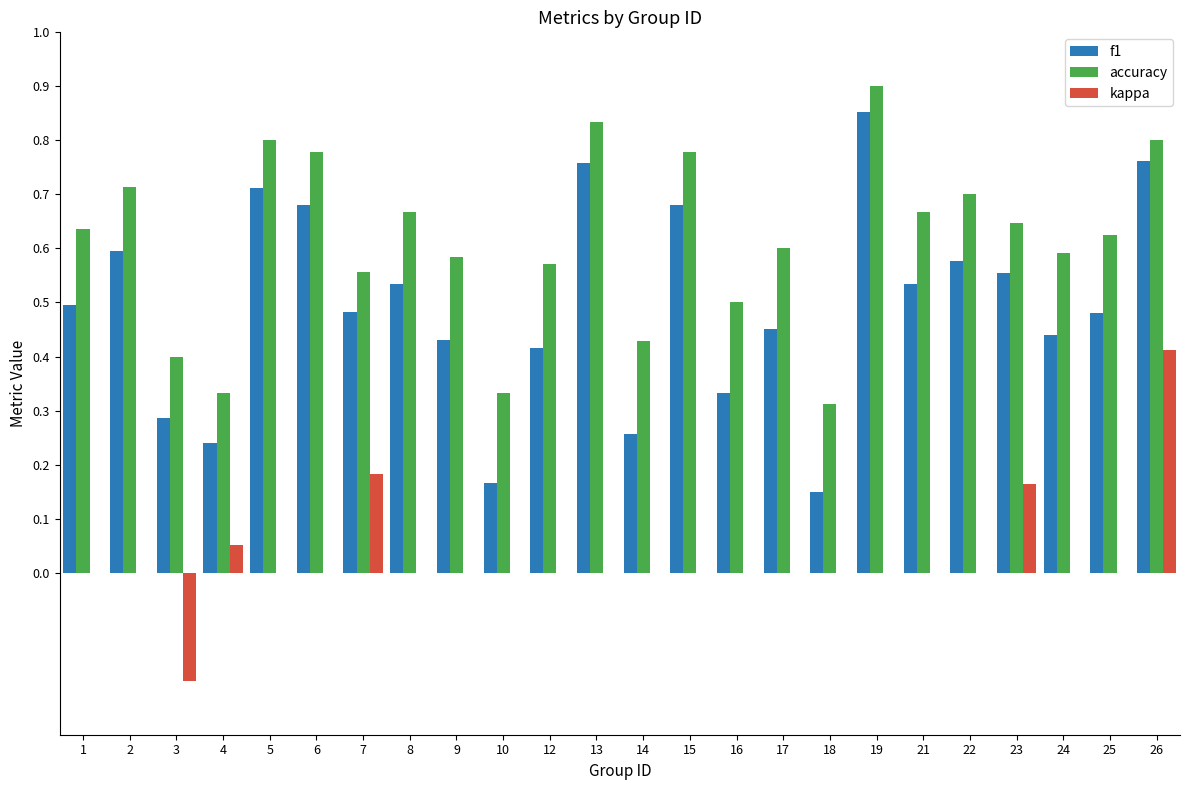

The f1 series shows 1.2 at 19. True or false?

False